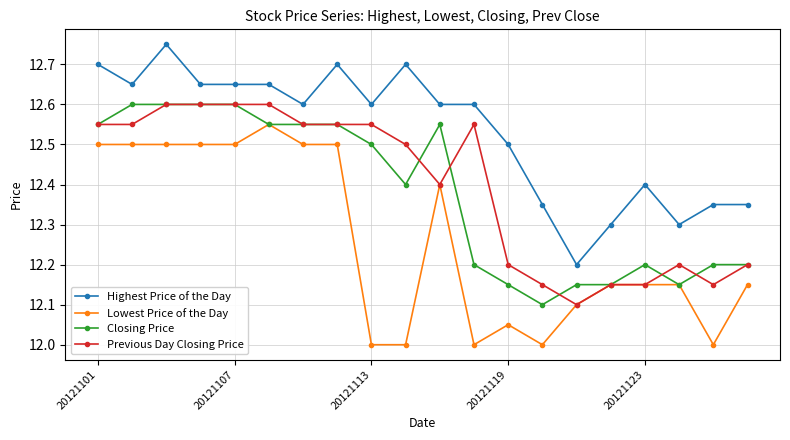

True or false: Closing Price and Highest Price of the Day intersect in this chart.

False